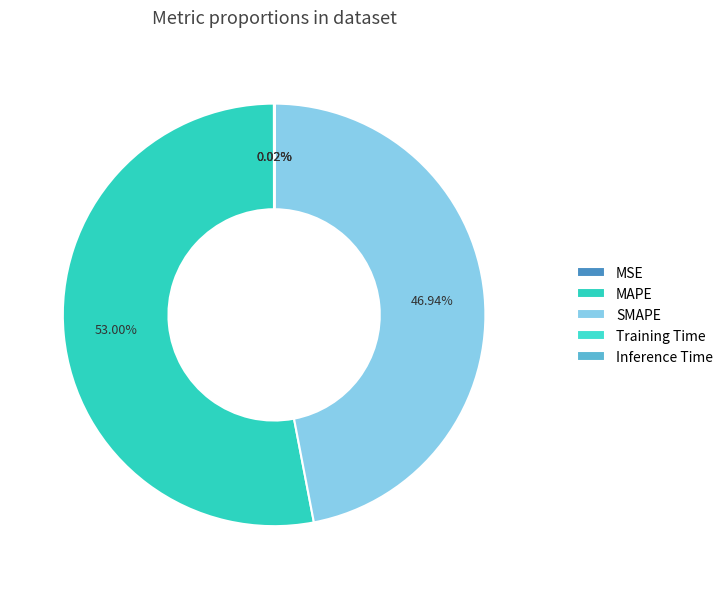

Which category accounts for the majority?

MAPE